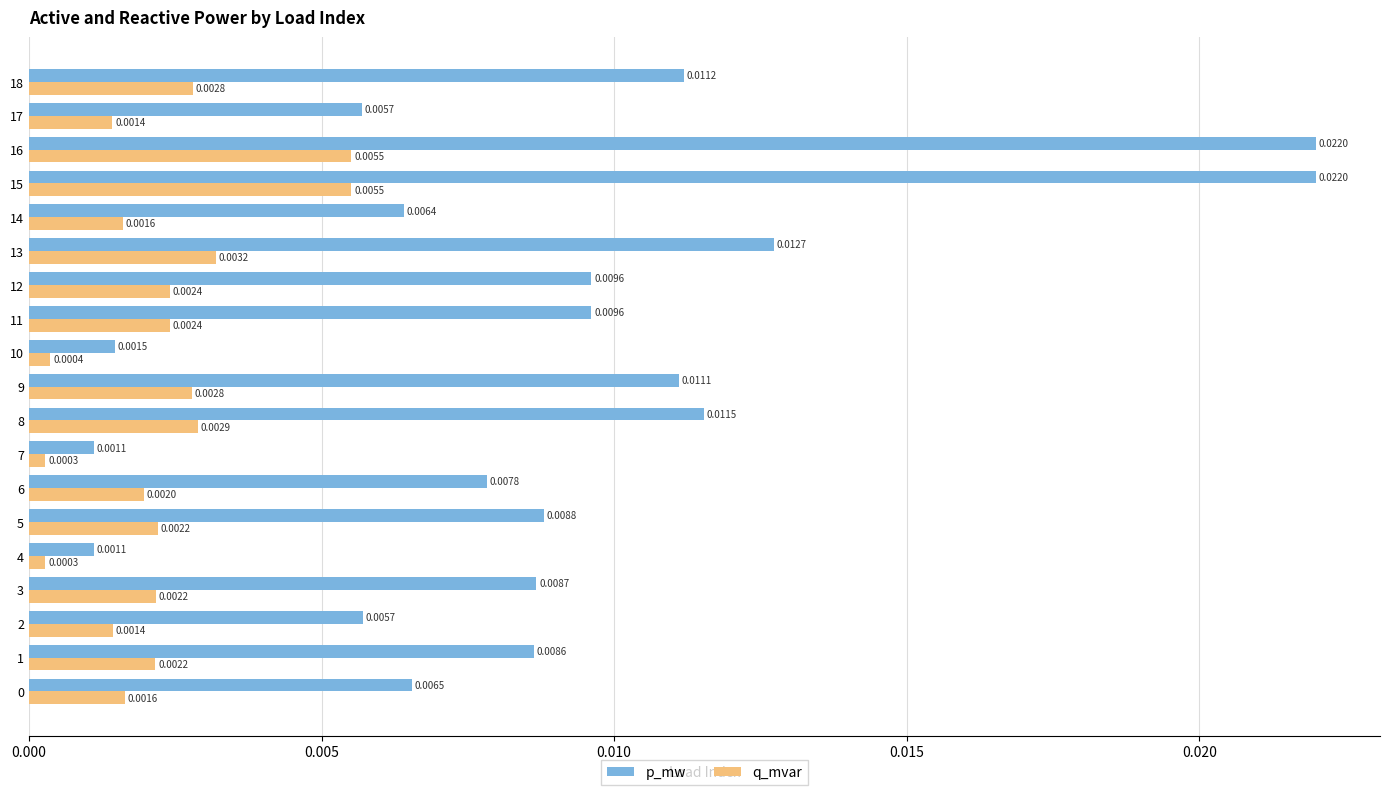

Rank the series by their maximum value, from highest to lowest.

p_mw, q_mvar